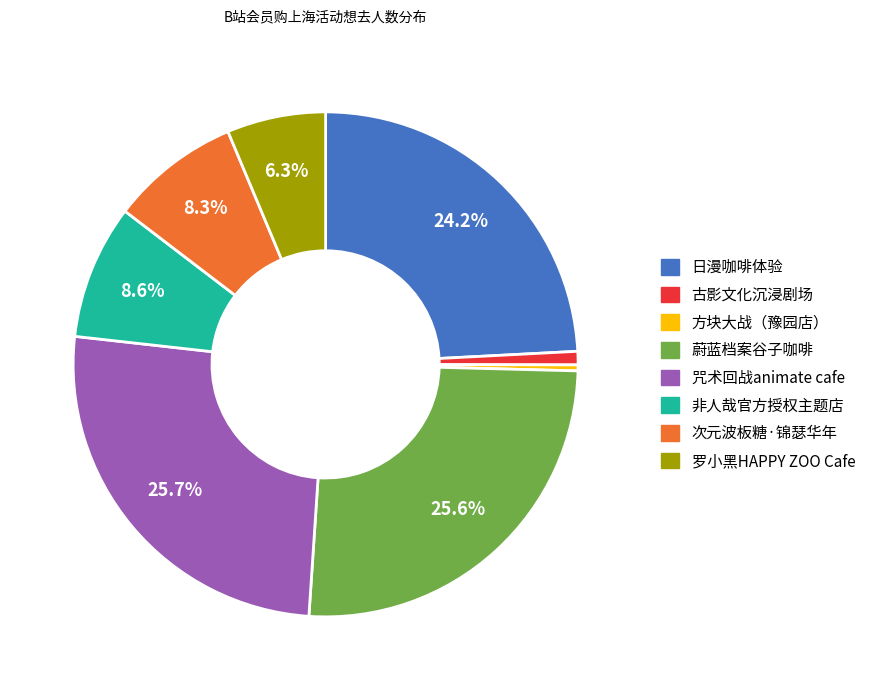

Is there a majority slice in this chart?

No